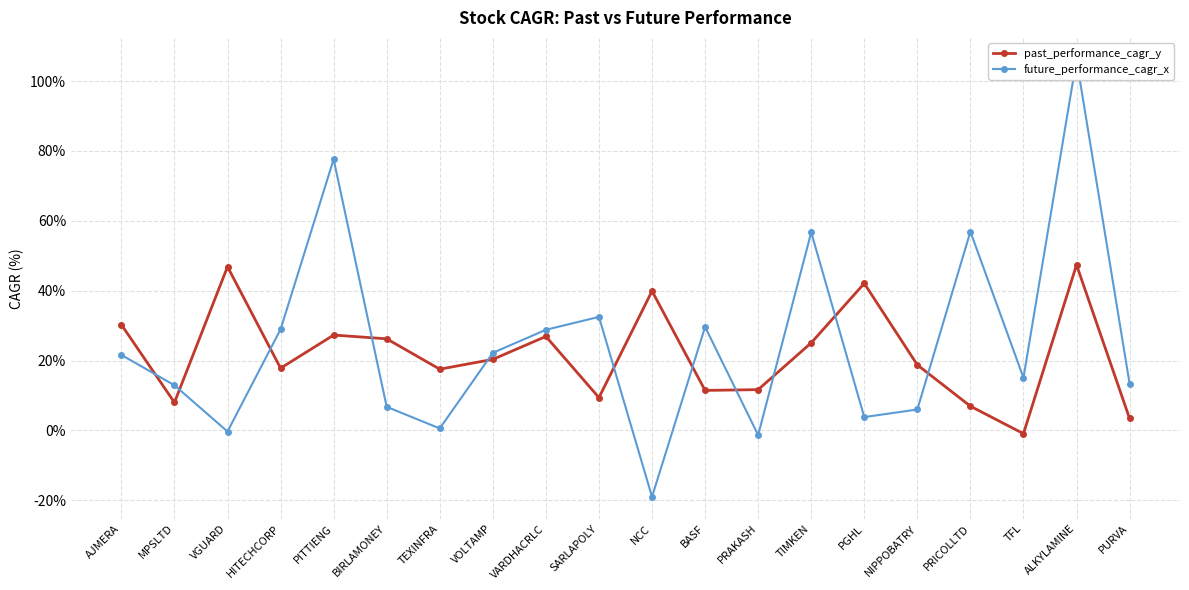

Which series changed the most between HITECHCORP and PITTIENG?

future_performance_cagr_x